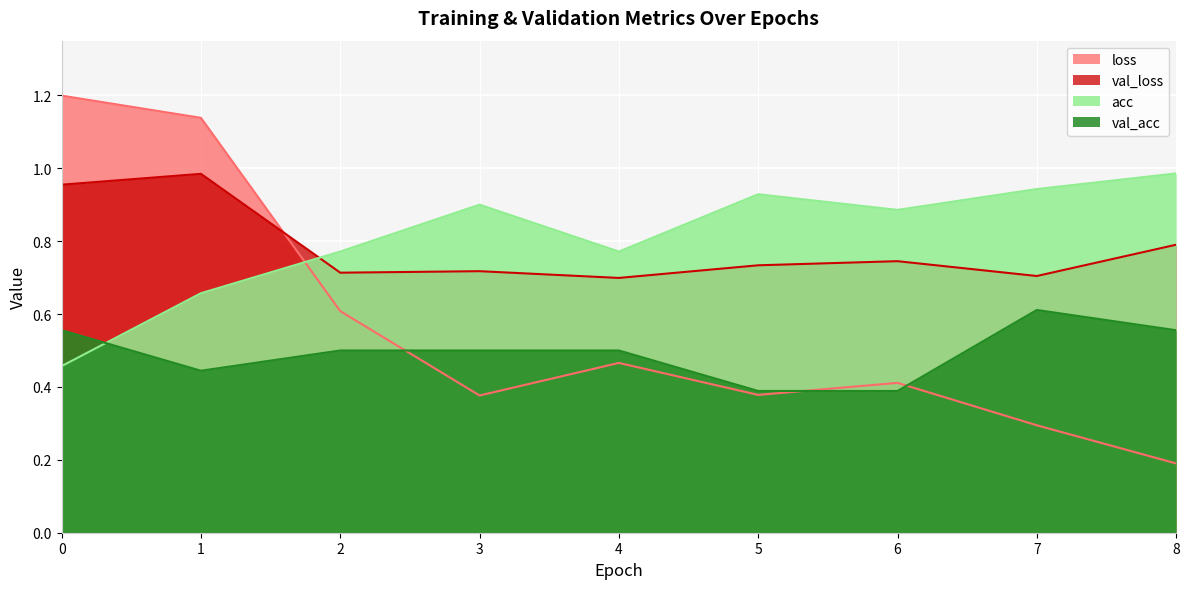

Where is the first local minimum for val_loss?

2